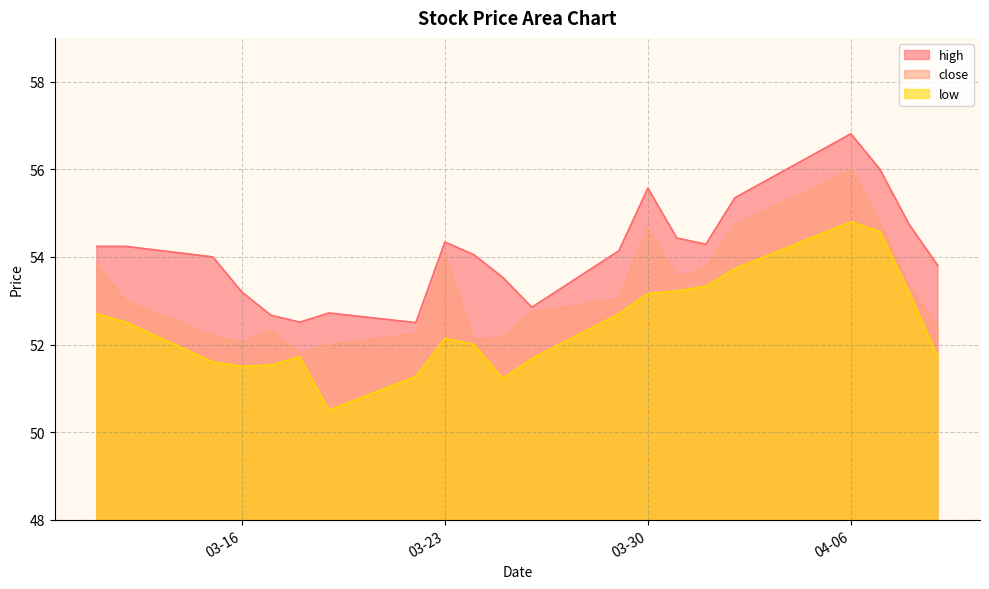

How many distinct data groups are displayed?

3